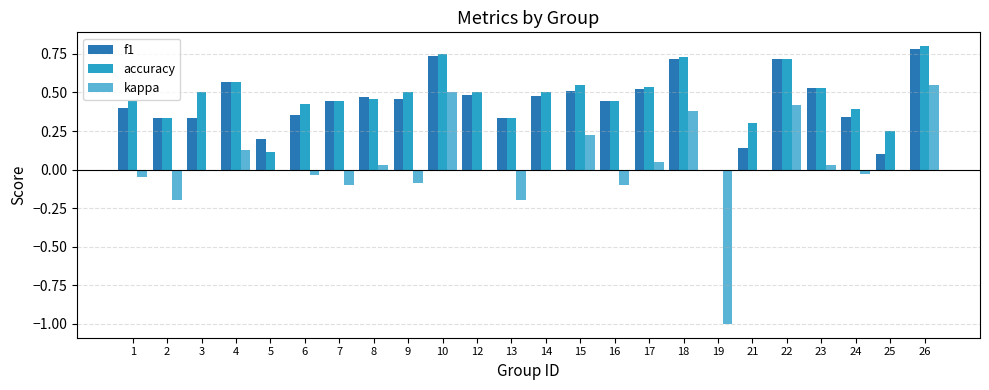

What is the sum of all accuracy values?

11.1